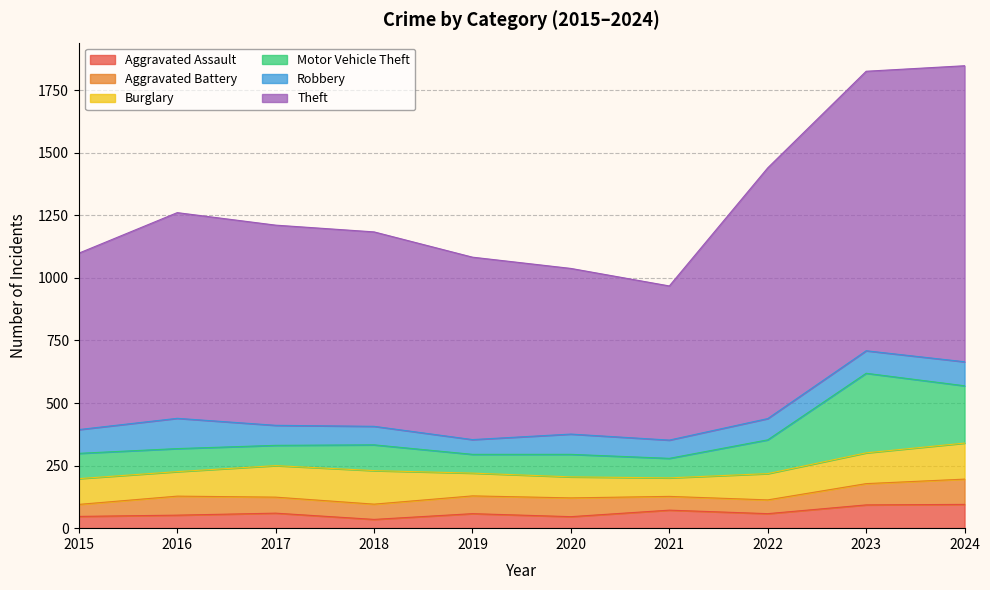

What is the value of the Burglary point at the 7th from the left?

74